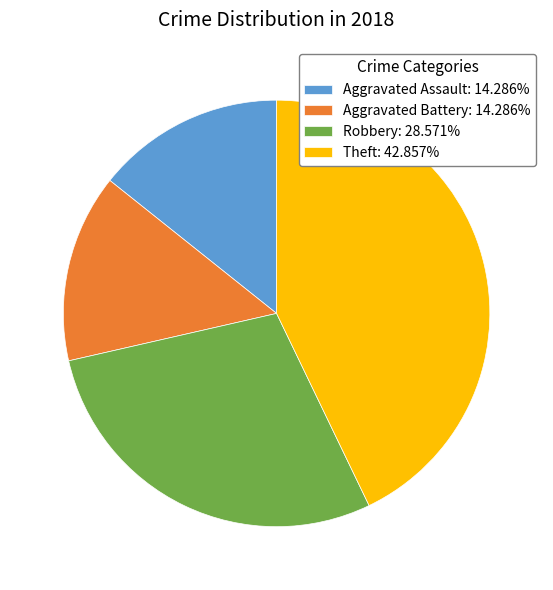

What is the ratio of the value at Theft: 42.857% to the value at Aggravated Battery: 14.286%?

3.0